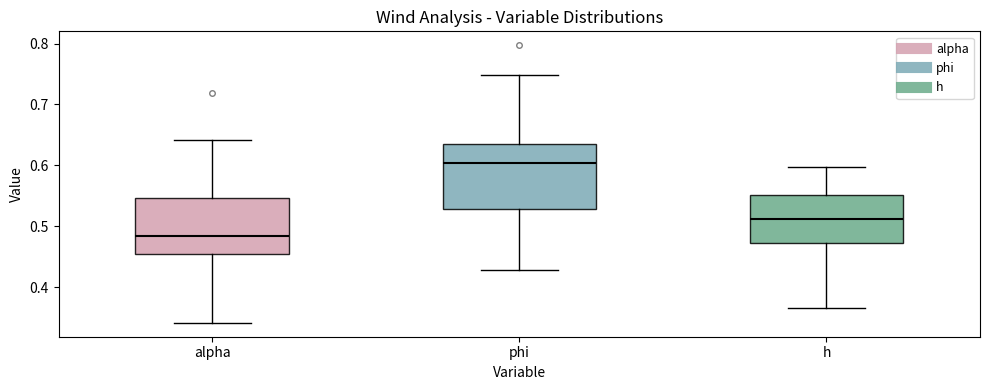

Reading left to right, read every box against the y-axis: the position of its median line, the range the box covers, and the ends of its whiskers. The values are not printed on the chart, so give them approximately, as read against the axis.

alpha: median 0.48, box 0.46 to 0.55, whiskers 0.34 to 0.64
phi: median 0.60, box 0.53 to 0.64, whiskers 0.43 to 0.75
h: median 0.51, box 0.47 to 0.55, whiskers 0.37 to 0.60